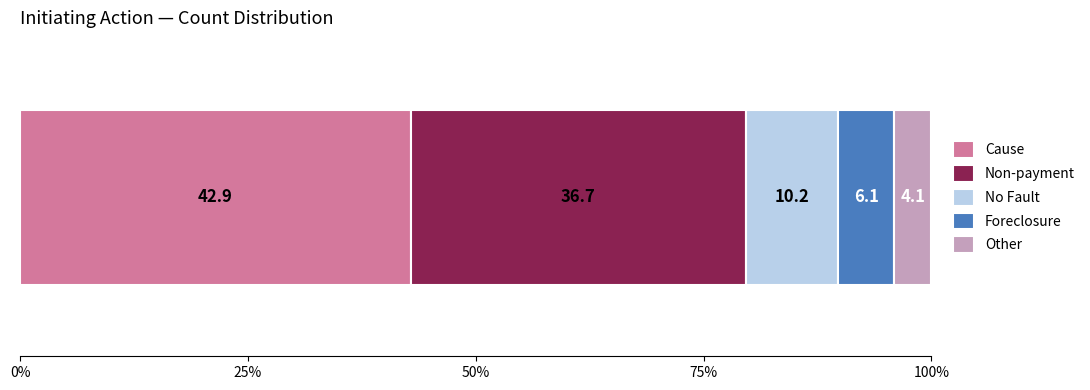

What is the maximum value for Cause?

42.9